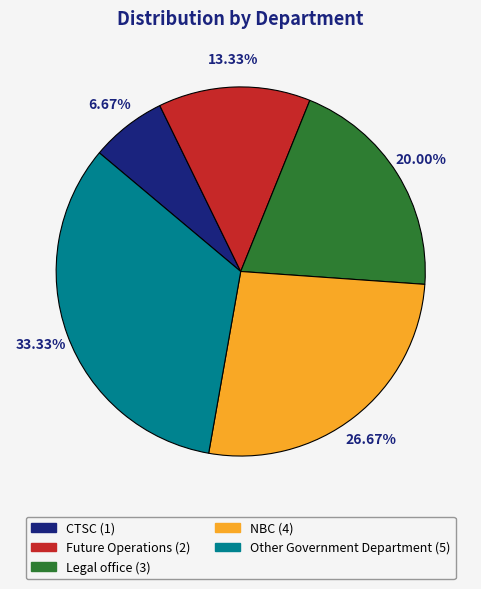

Between CTSC and Legal office, which is larger?

Legal office